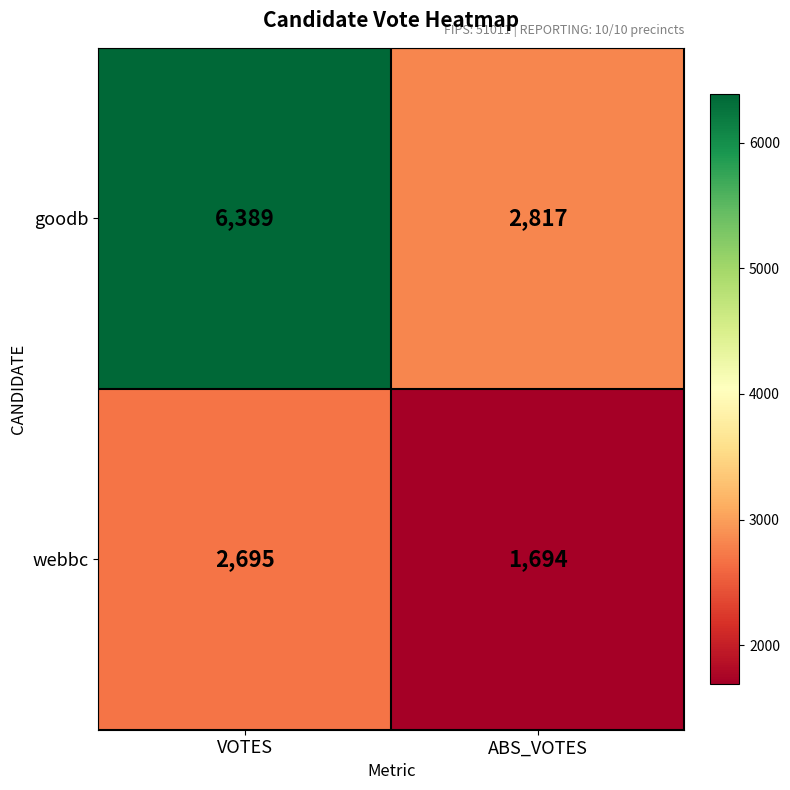

The value of goodb at VOTES is 6389. True or false?

True